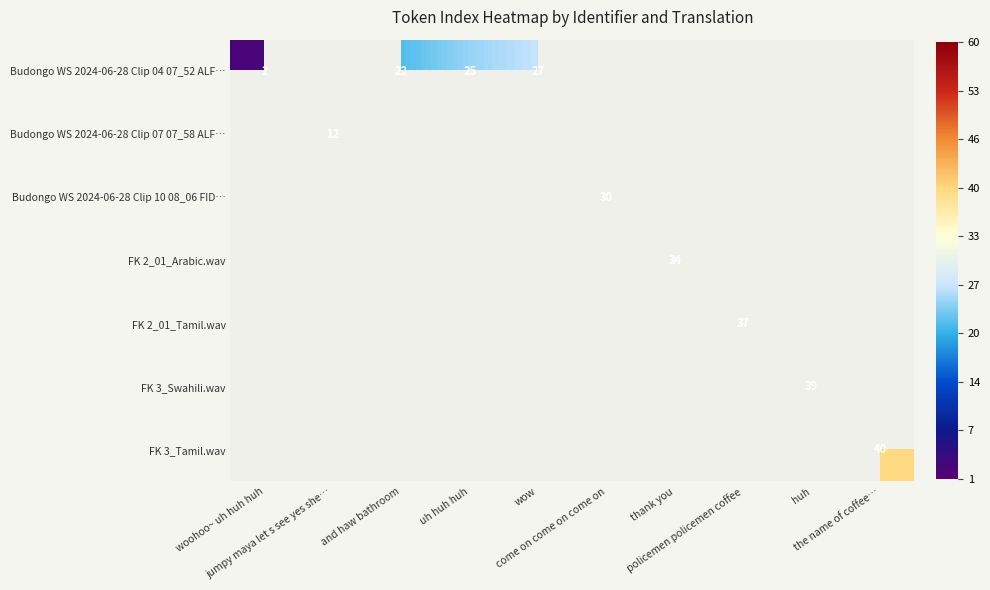

Which category has the highest value across all series?

the name of coffee…